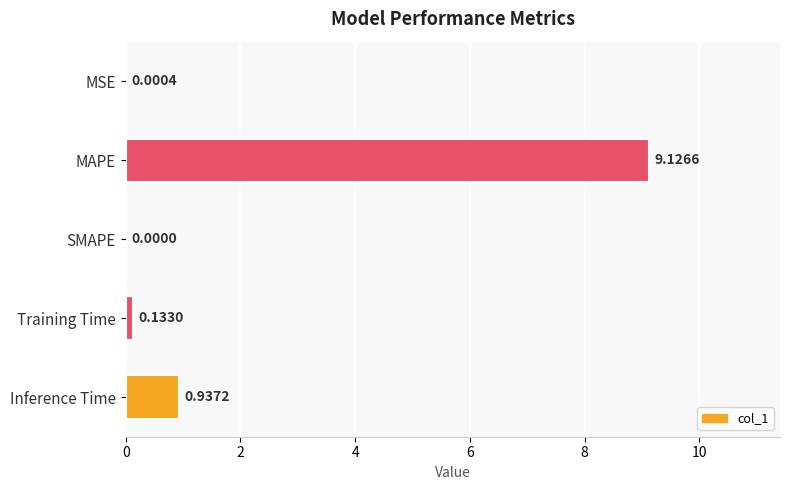

Where is the data nearest to the value 4?

Inference Time